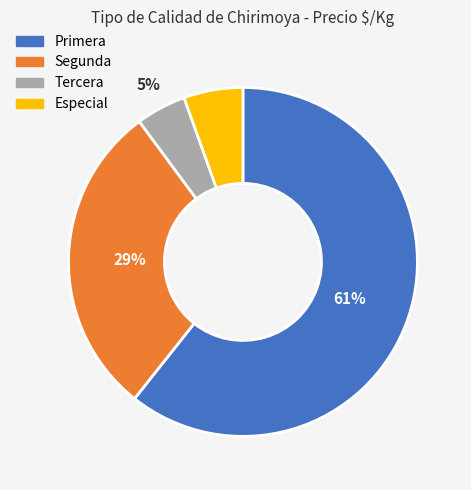

Do Primera and Tercera together represent more than half of the pie?

Yes